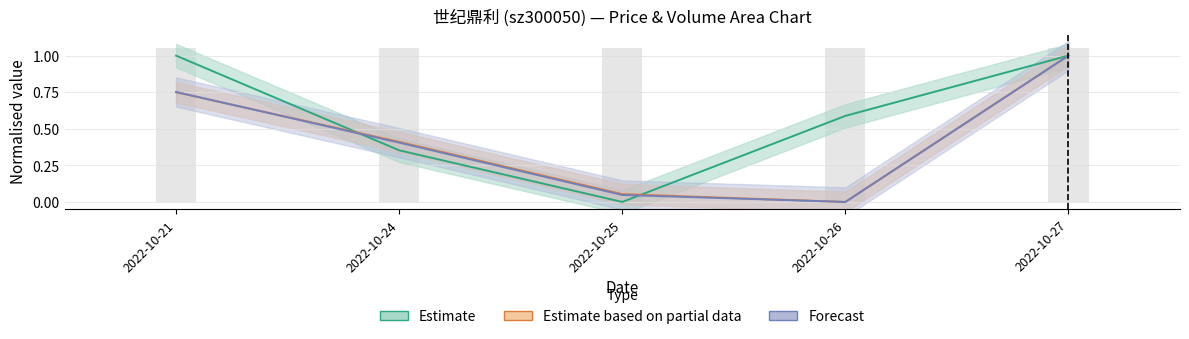

How many groups of bars are there?

5